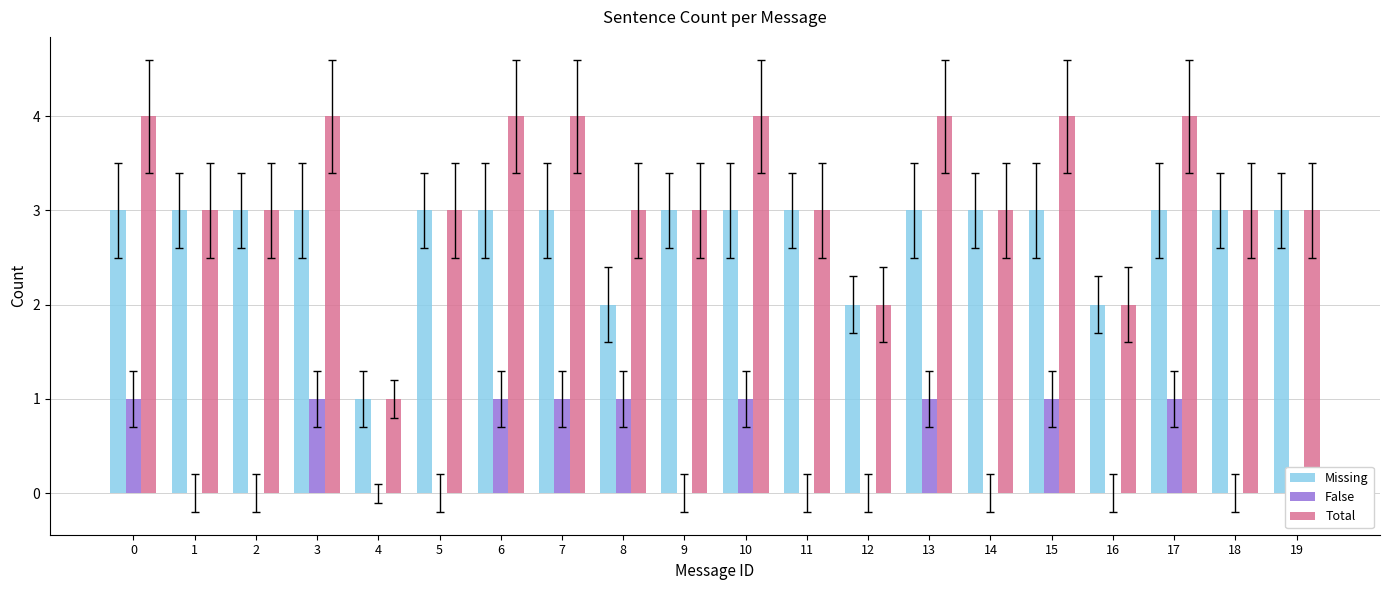

List the labels in order of False value, largest first.

0, 3, 6, 7, 8, 10, 13, 15, 17, 1, 2, 4, 5, 9, 11, 12, 14, 16, 18, 19